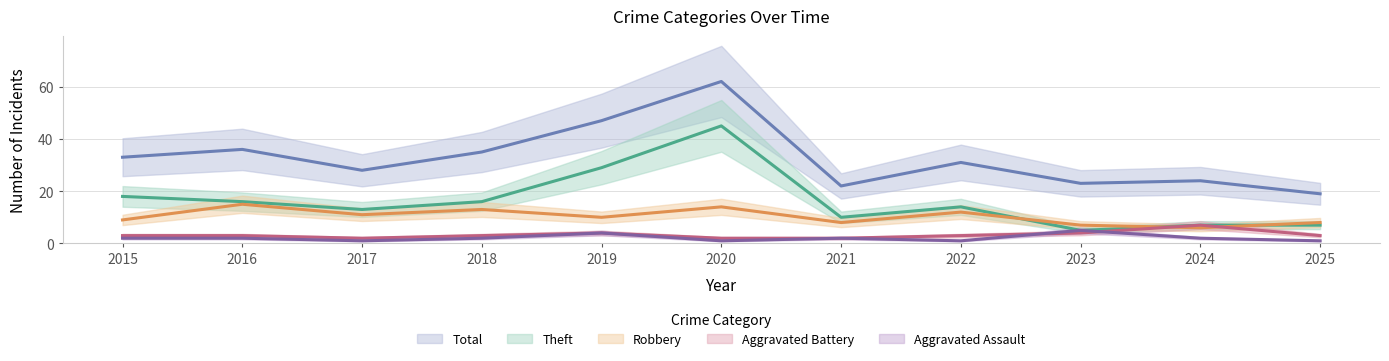

Where is the first local maximum for Total?

2016